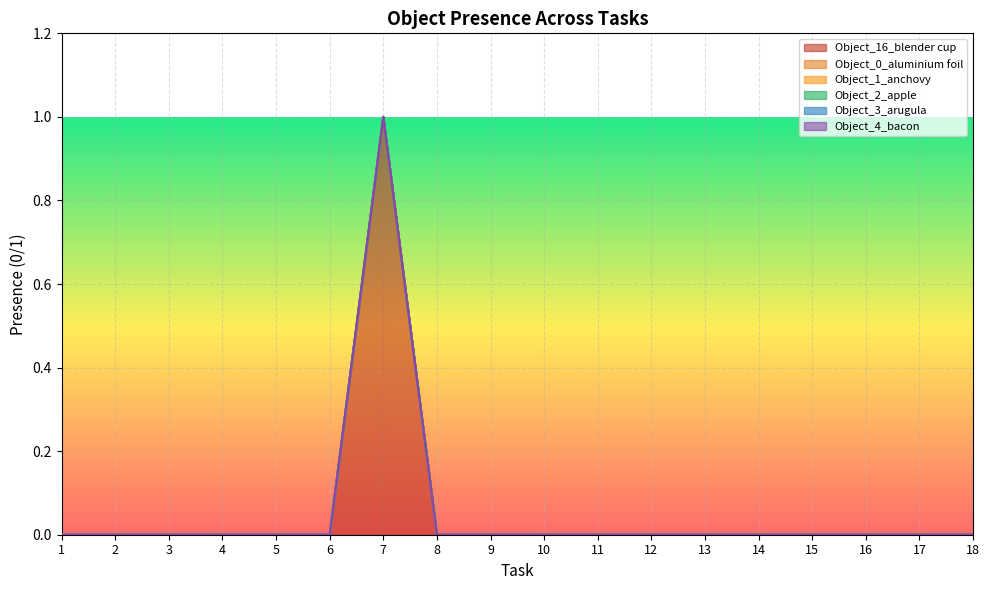

True or false: Object_4_bacon and Object_2_apple cross at least once.

False